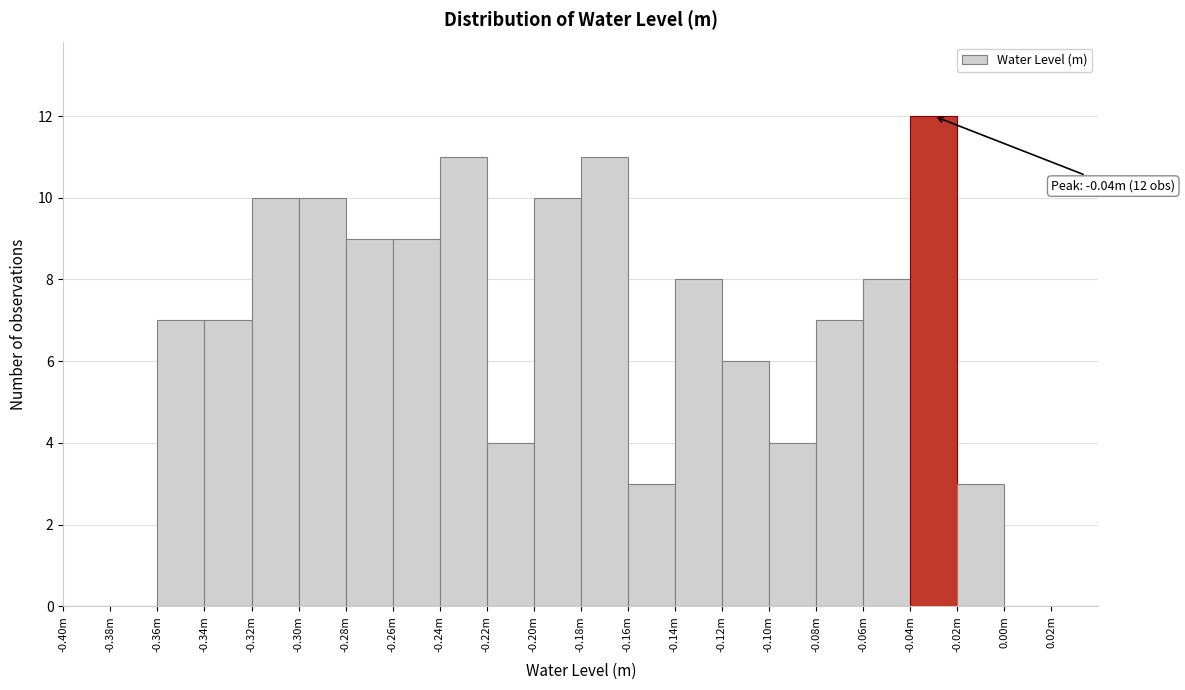

Reading left to right, transcribe all the data shown in this chart.

-0.40m=0	-0.38m=0	-0.36m=7	-0.34m=7	-0.32m=10	-0.30m=10	-0.28m=9	-0.26m=9	-0.24m=11	-0.22m=4	-0.20m=10	-0.18m=11	-0.16m=3	-0.14m=8	-0.12m=6	-0.10m=4	-0.08m=7	-0.06m=8	-0.04m=12	-0.02m=3	0.00m=0	0.02m=0